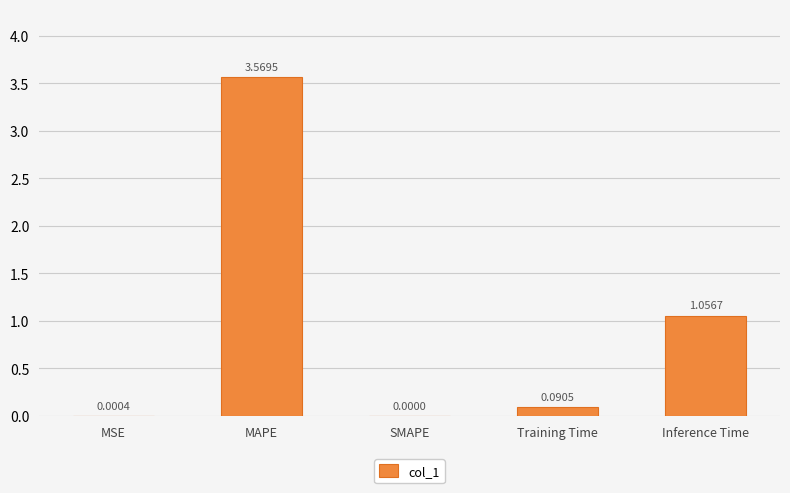

At which label is the value closest to 1?

Inference Time